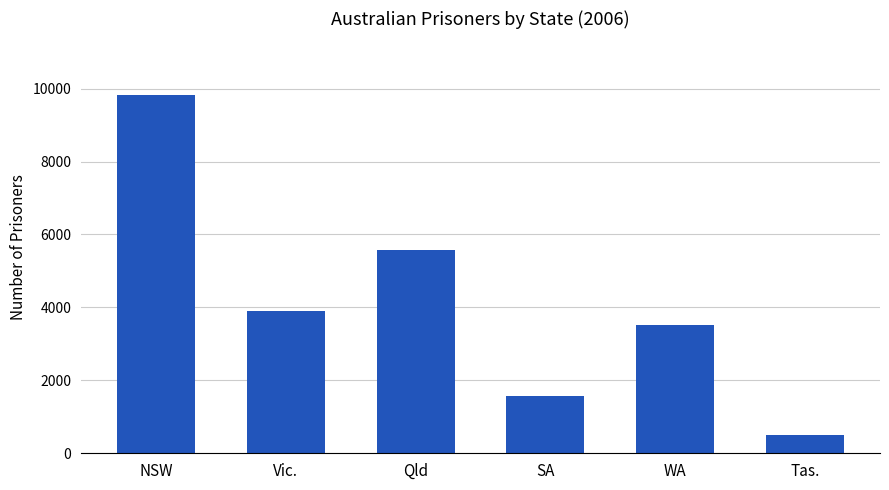

What is the average value?

4149